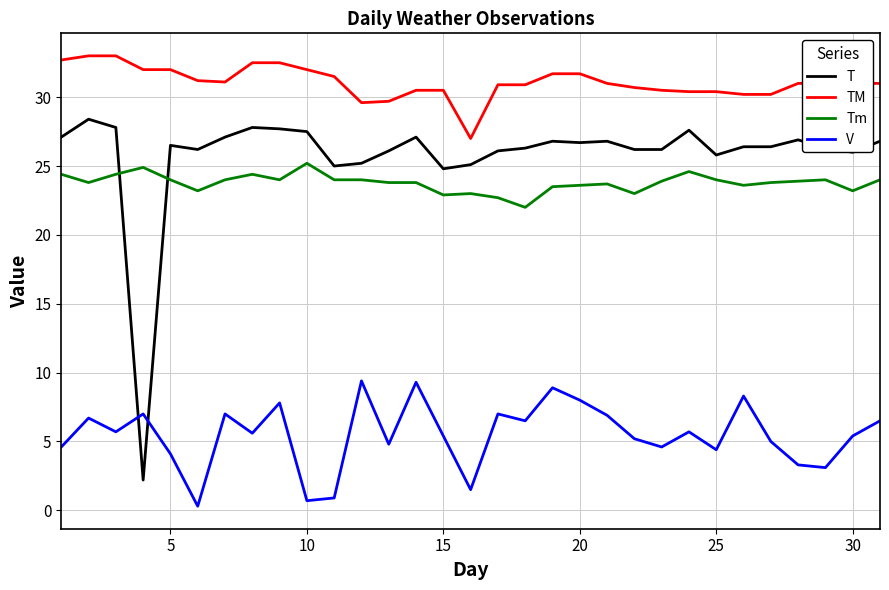

Which series has the largest total across all categories?

TM